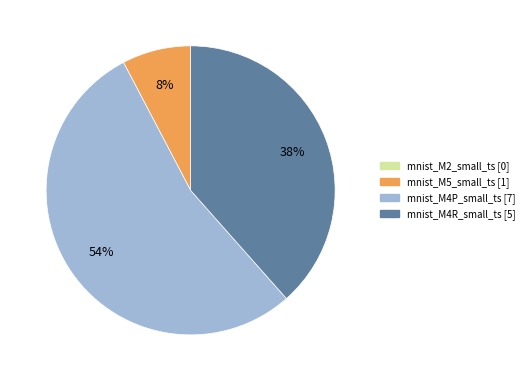

To the nearest percent, what is the average slice percentage?

25%